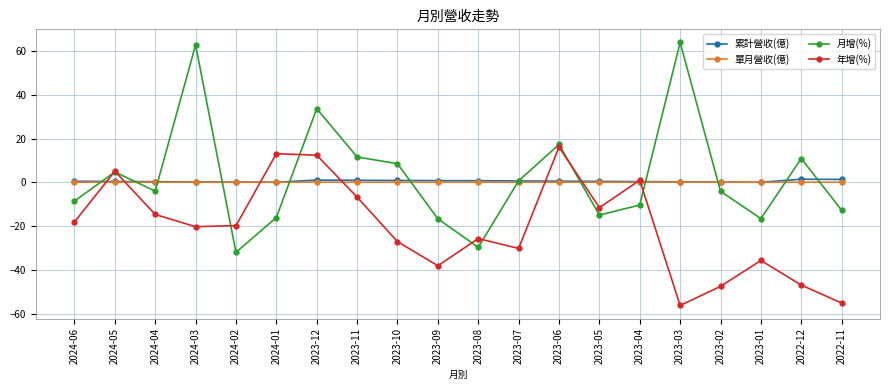

What is the spread (max minus min) of values at 2023-02?

47.5